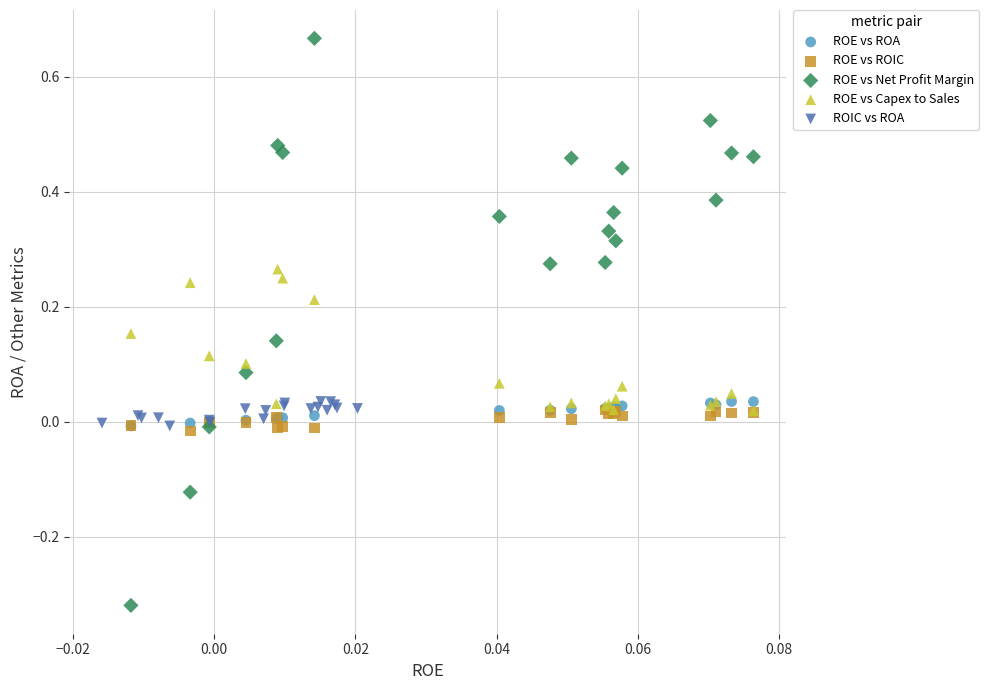

Which series has the widest spread of Y values?

ROE vs Net Profit Margin